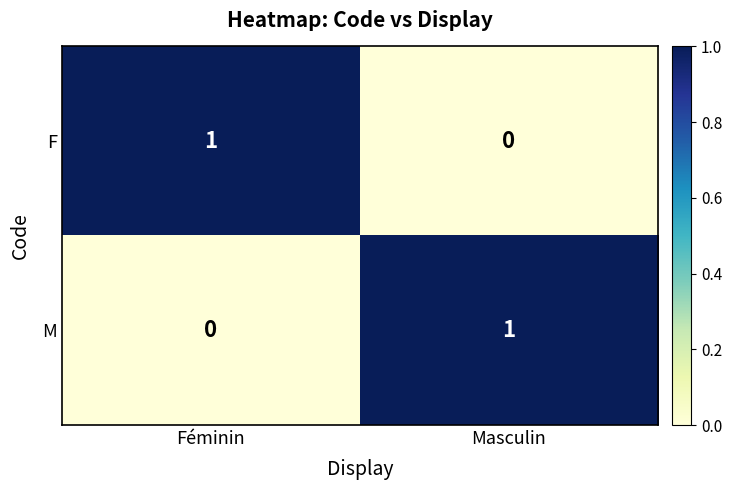

True or false: M has a value of 2 at Masculin.

False